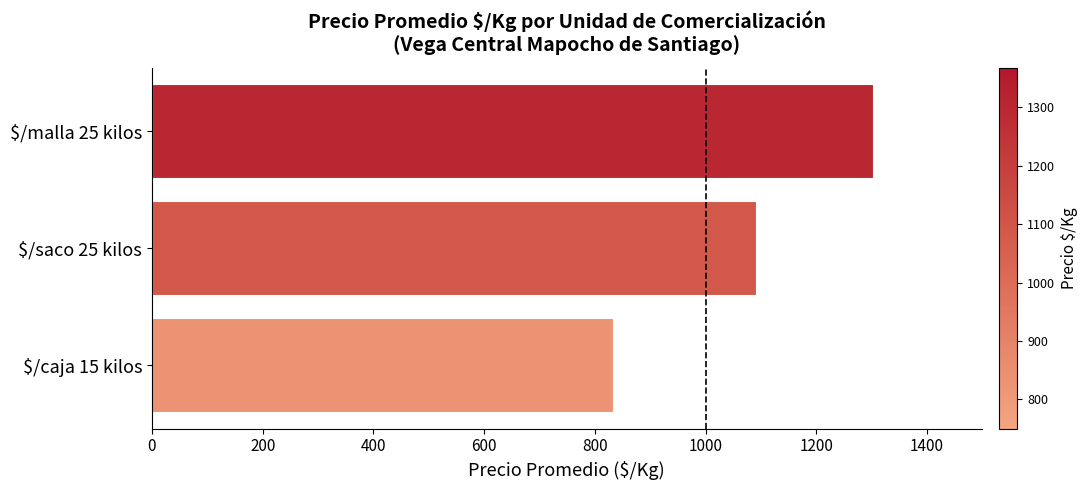

At which label is the value closest to 1068?

$/saco 25 kilos